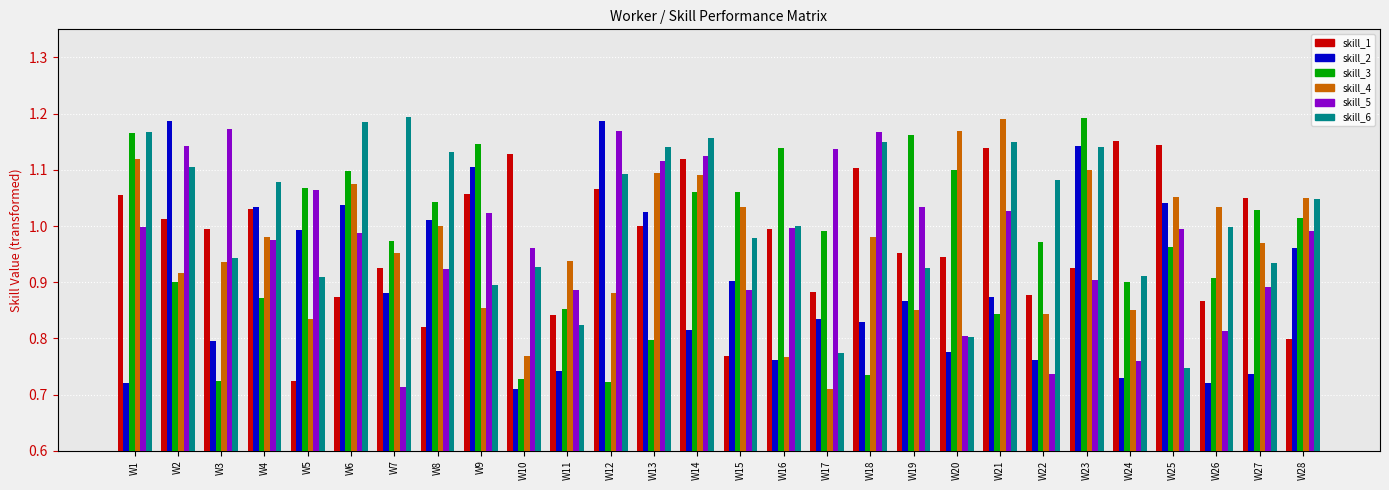

What is the sum of all skill_3 values?

27.2